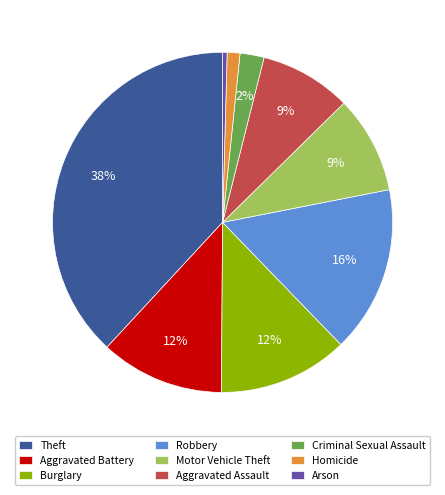

Combined, do Aggravated Assault and Theft account for over 50%?

No